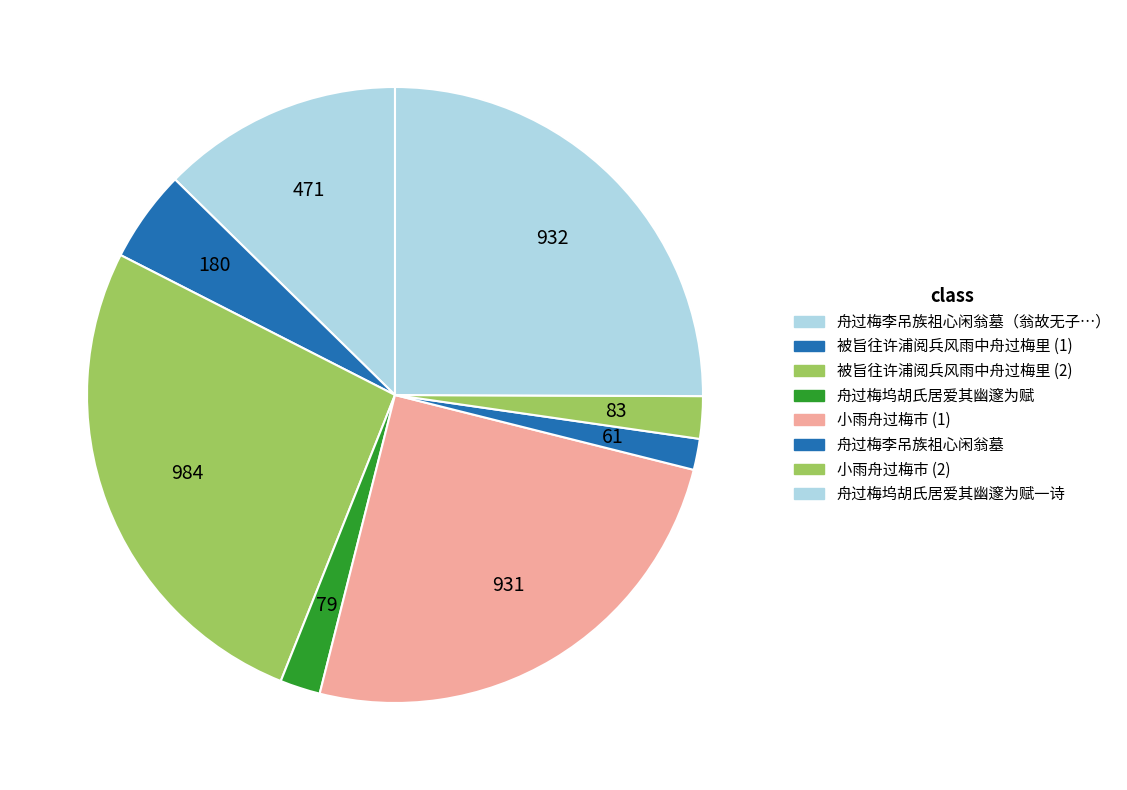

Count the number of slices in the pie.

8